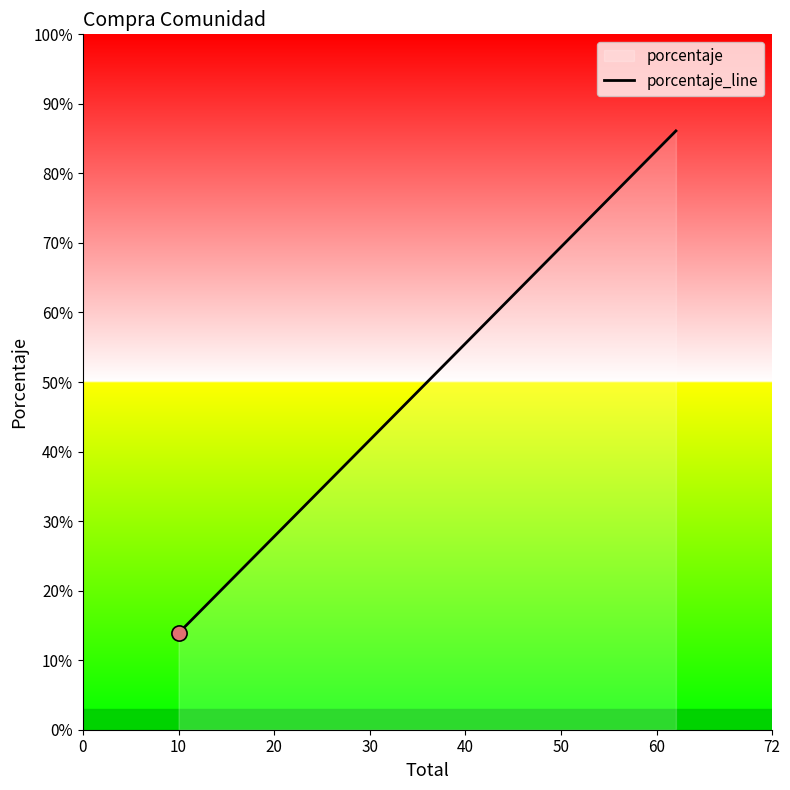

Between 10 and 0, which is larger?

10